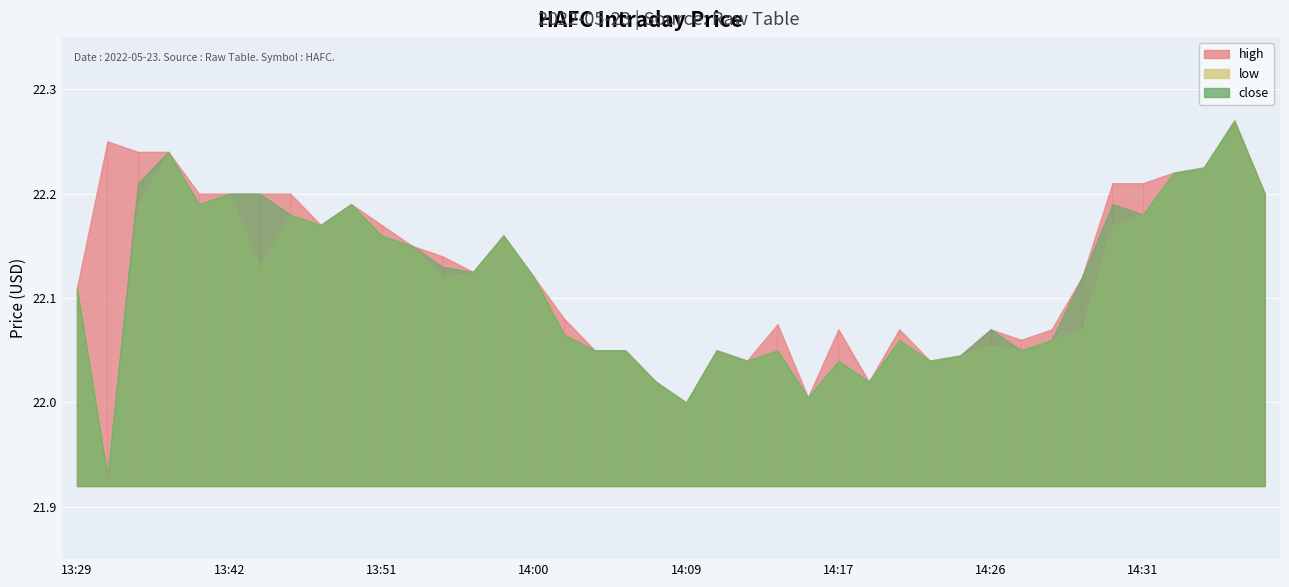

What is the difference between the maximum and minimum values in the low series?

0.3